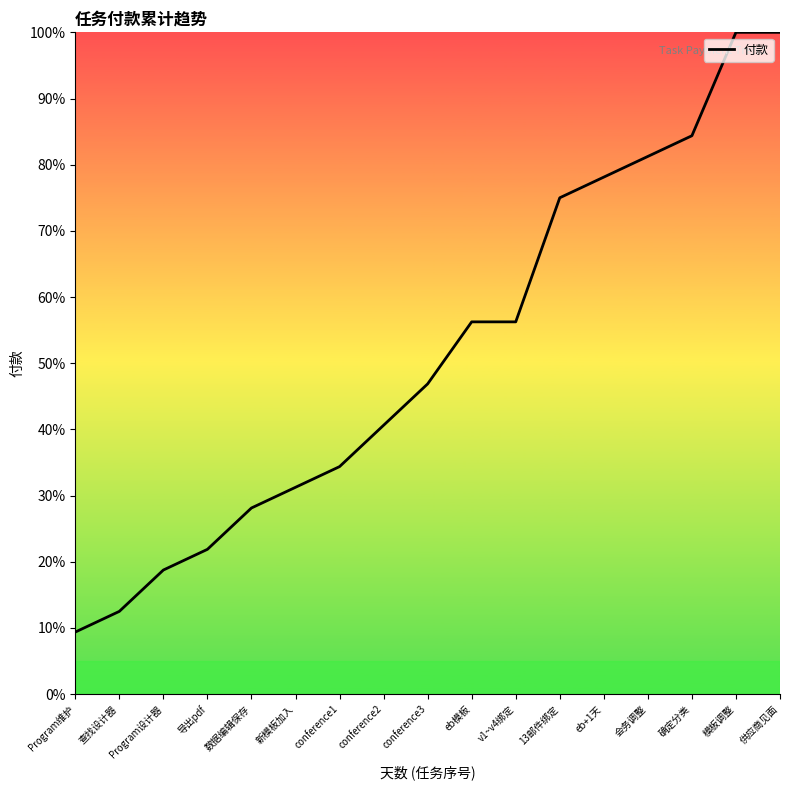

Which label corresponds to the smallest value in the chart?

Program维护